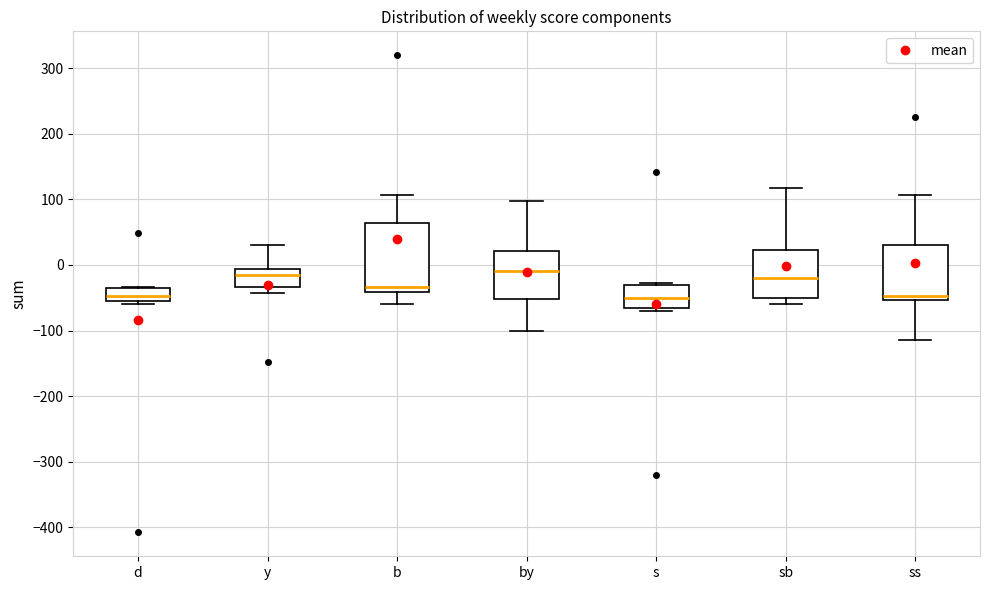

Reading left to right, transcribe this box plot: for each box, give where its median line is, the range the box spans, and where its two whiskers end, as read against the y-axis. The values are not printed on the chart, so give them approximately, as read against the axis.

d: median -50 (just above the box's lower edge), box -50 to -30, whiskers -60 to -30
y: median -10 (just below the box's upper edge), box -30 to -10, whiskers -40 to 30
b: median -30, box -40 to 60, whiskers -60 to 110
by: median -10, box -50 to 20, whiskers -100 to 100
s: median -50, box -60 to -30, whiskers -70 to -30
sb: median -20, box -50 to 20, whiskers -60 to 120
ss: median -50 (just above the box's lower edge), box -50 to 30, whiskers -110 to 110